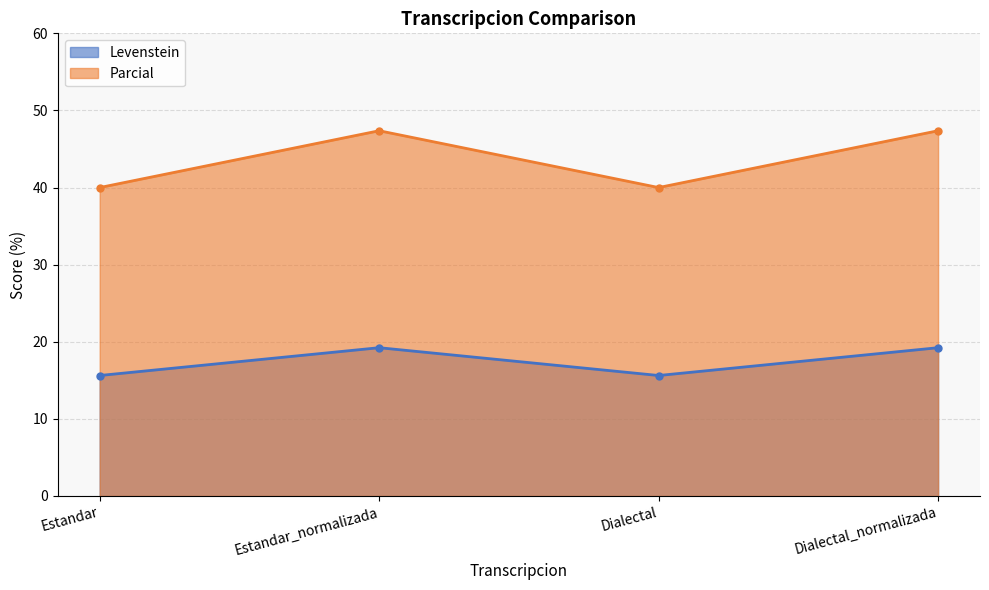

What are all the series names shown in the legend?

Levenstein, Parcial